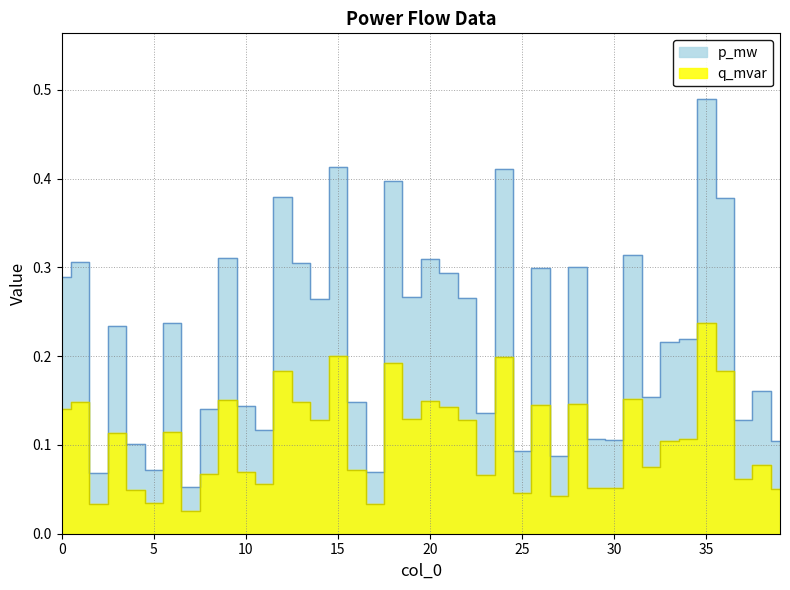

Does the chart have visible grid lines?

Yes